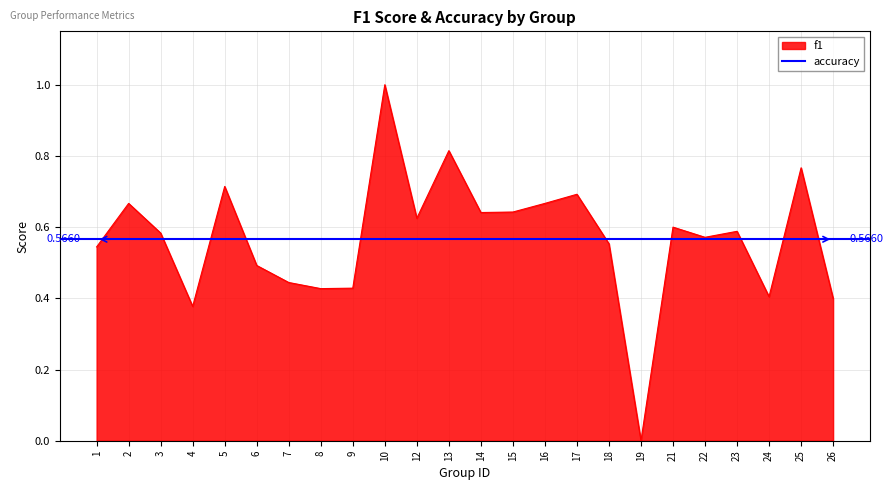

Reading left to right, extract all data points from this chart.

1=0.5	2=0.7	3=0.6	4=0.4	5=0.7	6=0.5	7=0.4	8=0.4	9=0.4	10=1.0	12=0.6	13=0.8	14=0.6	15=0.6	16=0.7	17=0.7	18=0.6	19=0.0	21=0.6	22=0.6	23=0.6	24=0.4	25=0.8	26=0.4